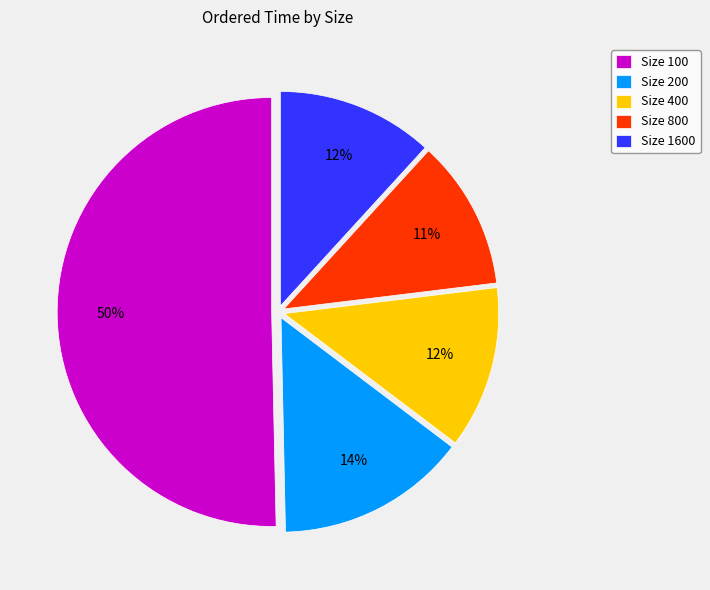

The Size 200 slice represents 29% of the pie. True or false?

False